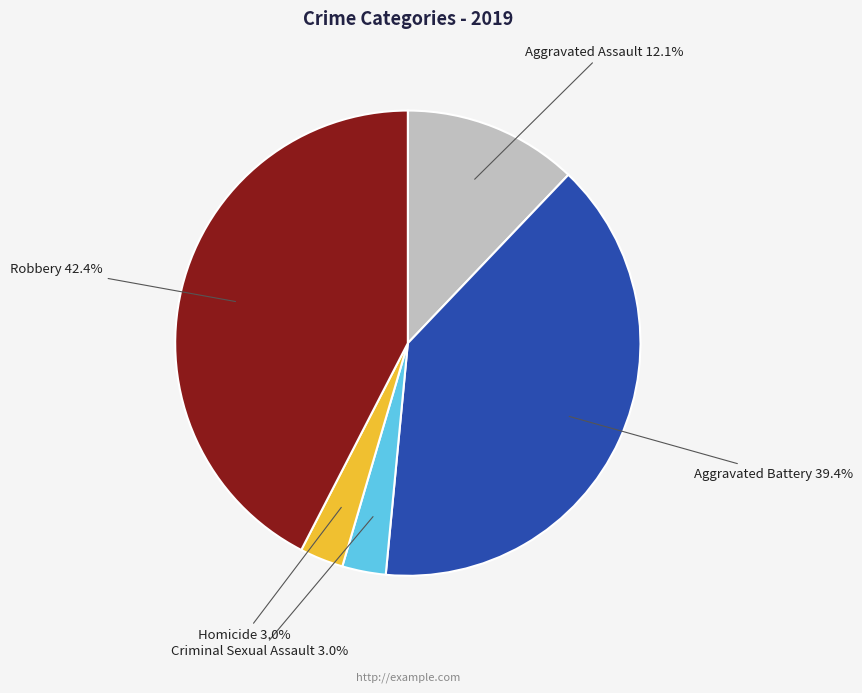

Count the number of slices in the pie.

5